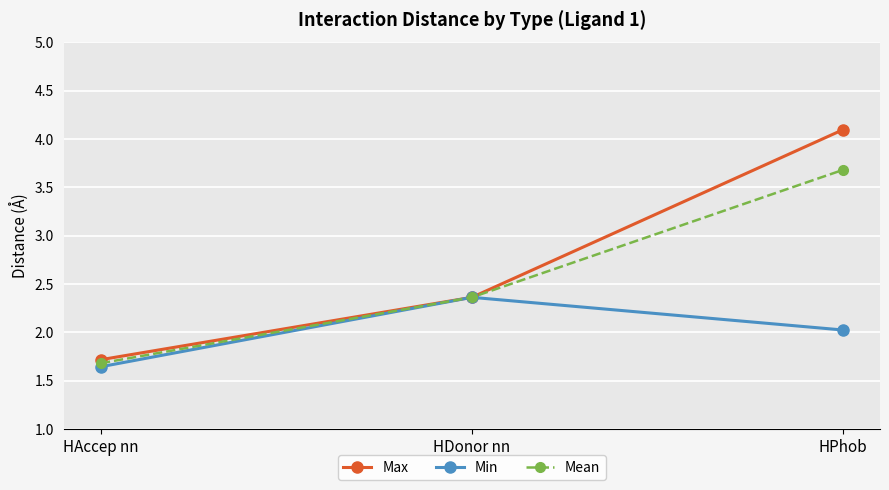

How many data points in Max are less than 2?

1